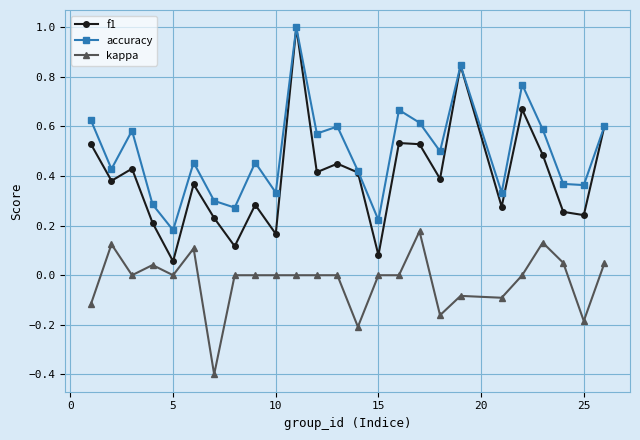

Which series has the largest total across all categories?

accuracy